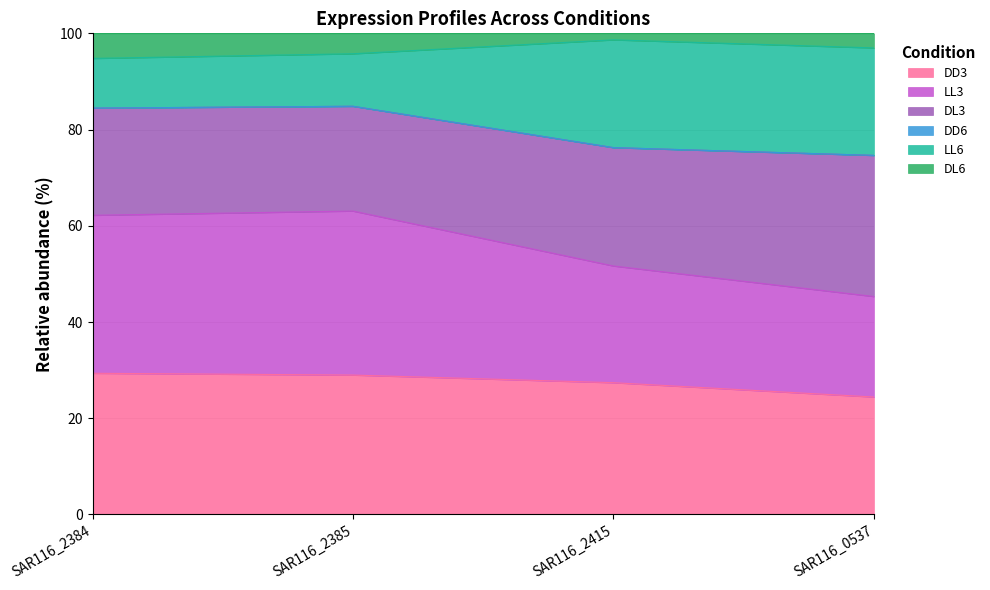

What is the lowest value of the DD3 series?

24.4